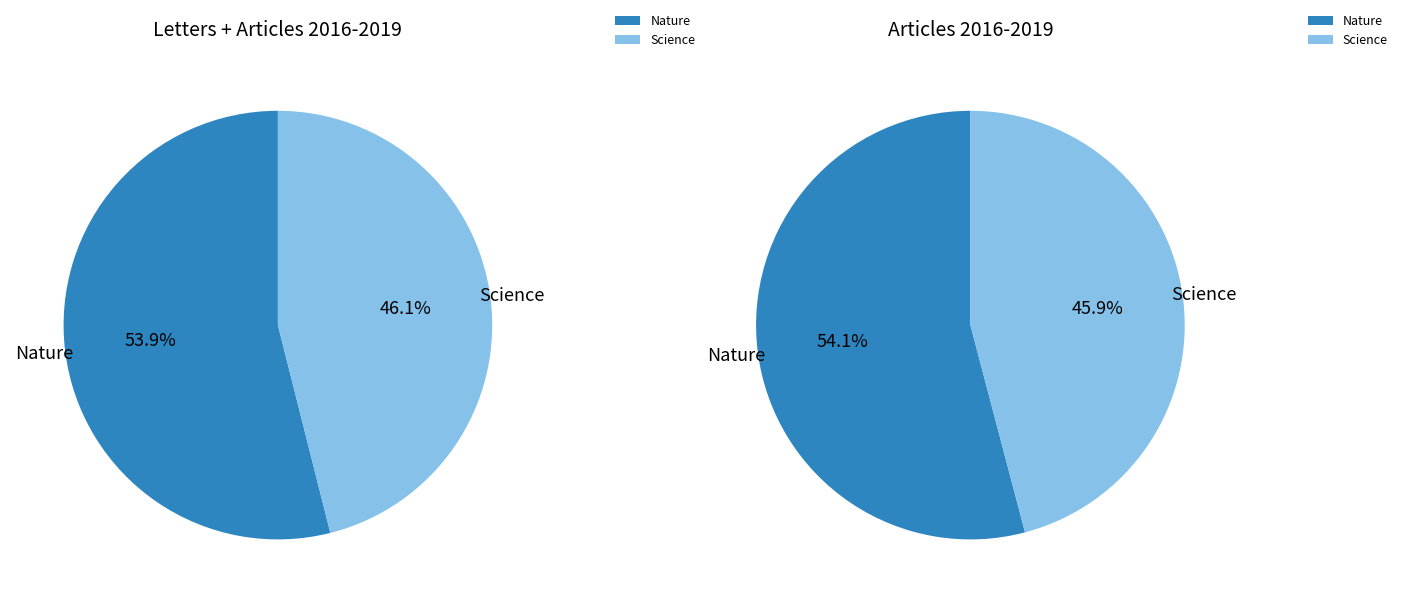

True or false: Nature accounts for 64% of the total.

False